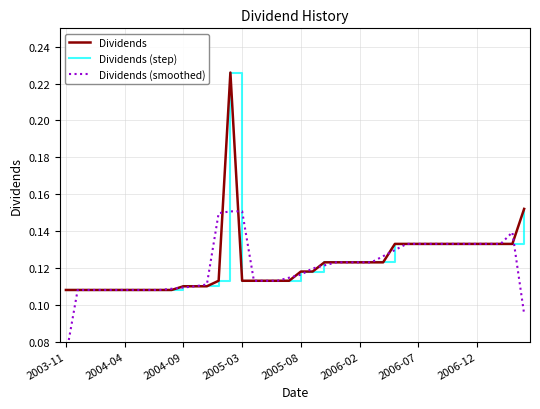

What are all the series names shown in the legend?

Dividends, Dividends (step), Dividends (smoothed)